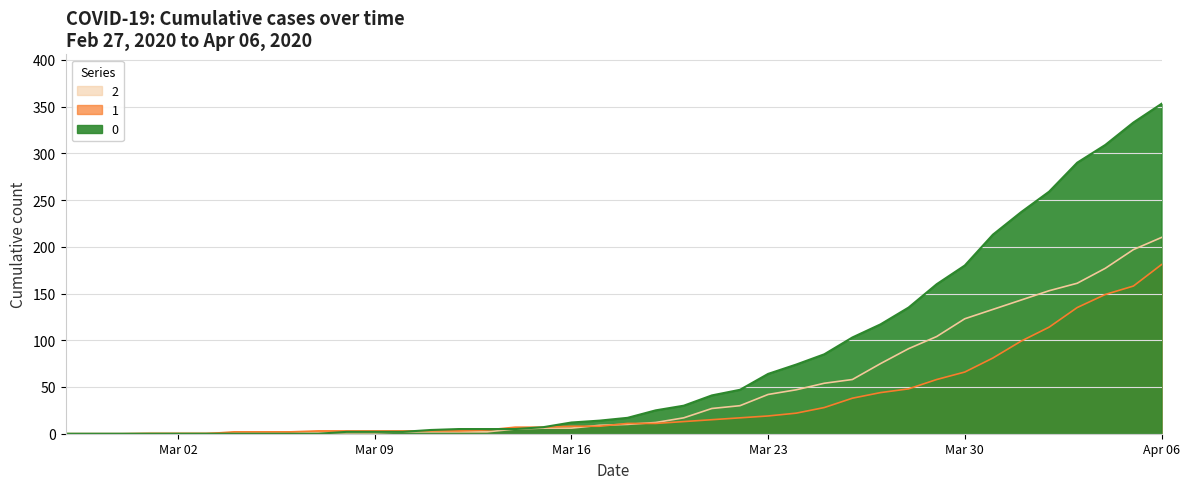

Which category has the lowest value in the 2 series?

2020-02-27